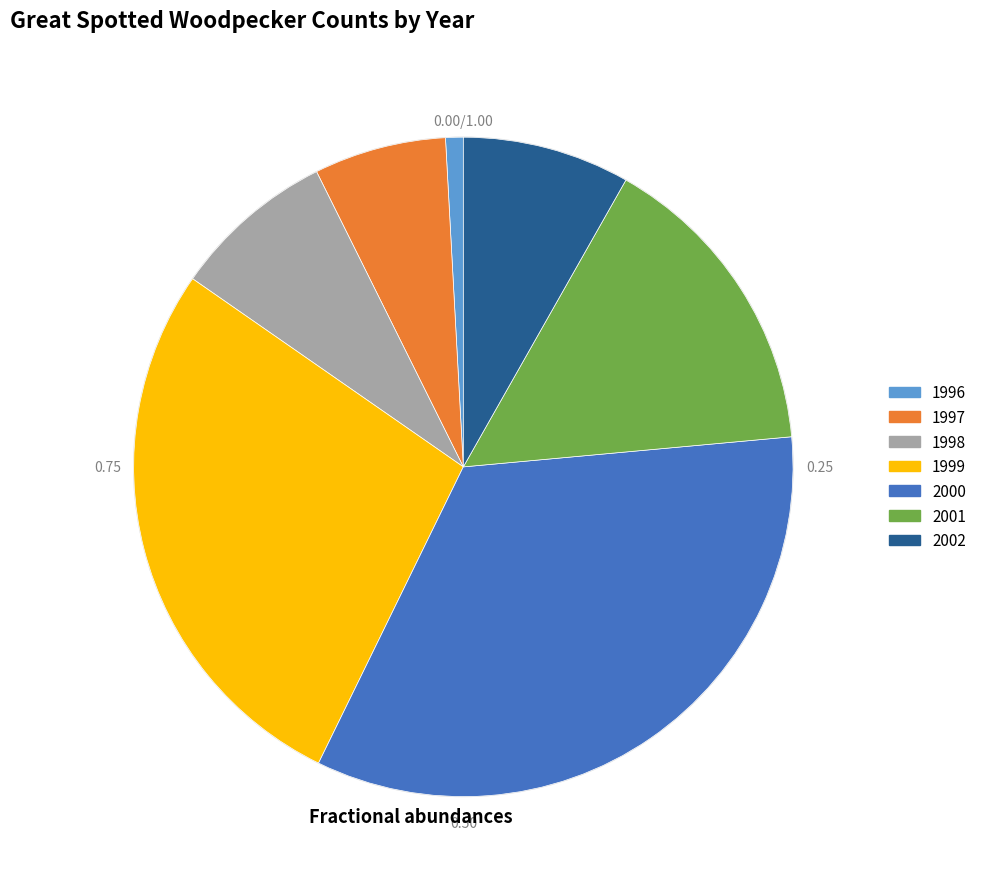

Approximately how many times larger is the value at 1999 compared to 1998?

3.4